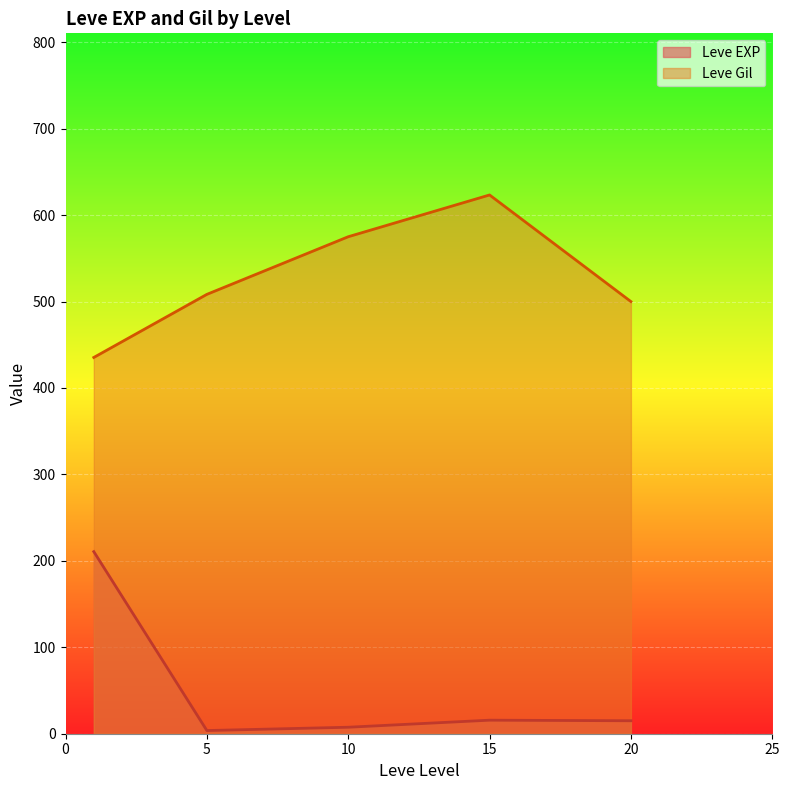

What is the difference between the maximum and minimum values in the Leve Gil series?

188.0